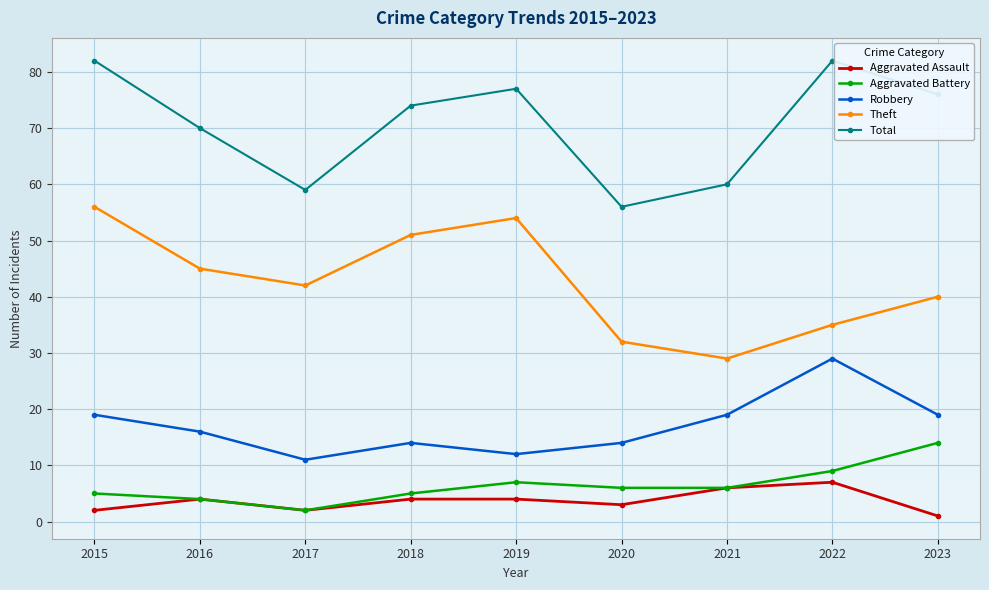

Which category has the highest value in the Aggravated Assault series?

2022